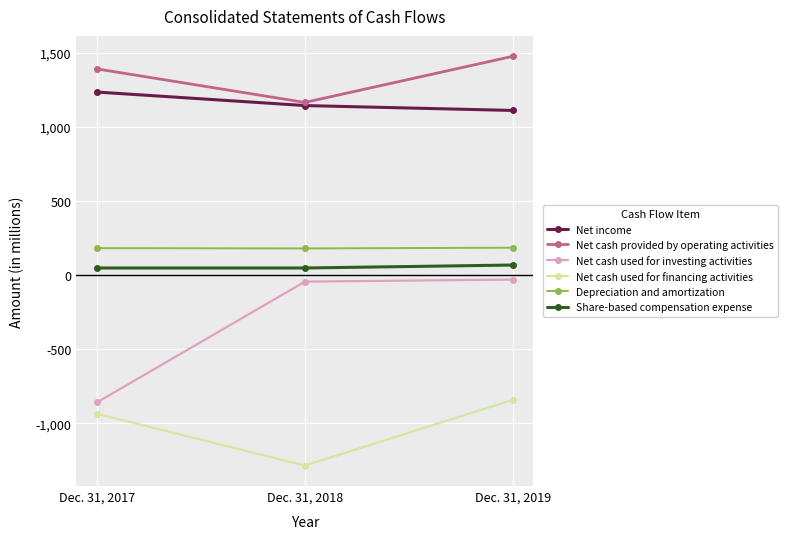

What is the value of the Depreciation and amortization point at the 3rd from the left?

185